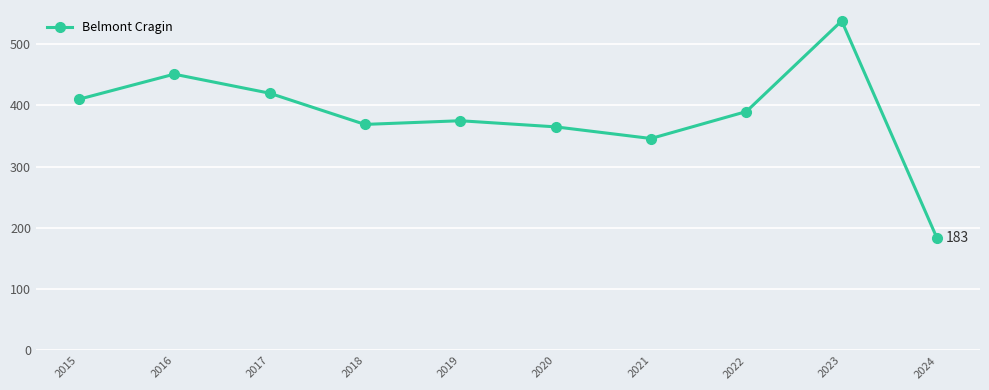

How many distinct data groups are displayed?

1